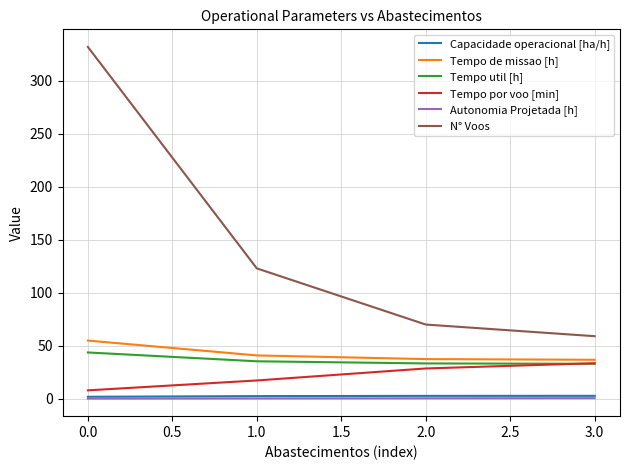

True or false: Tempo util [h] and Tempo de missao [h] cross at least once.

False